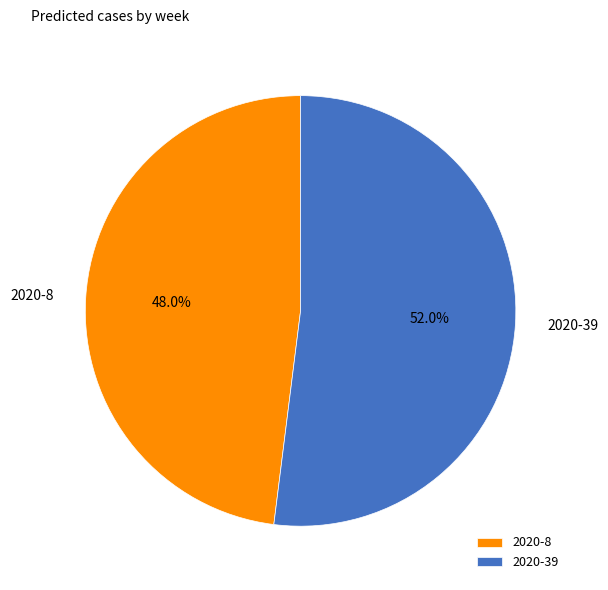

Rank the categories by value from lowest to highest.

2020-8, 2020-39